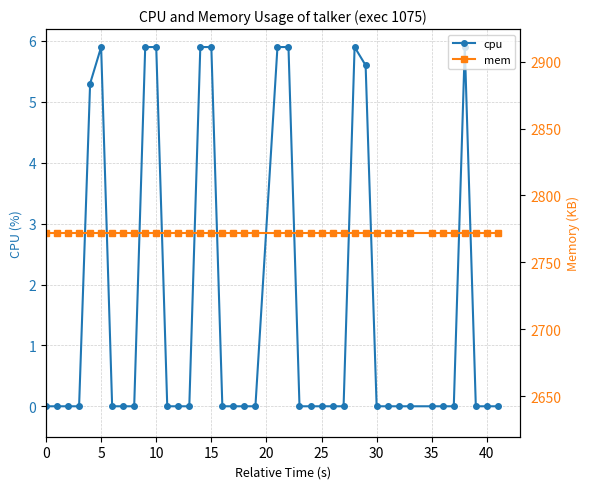

The value of cpu at 10 is 2.4. True or false?

False